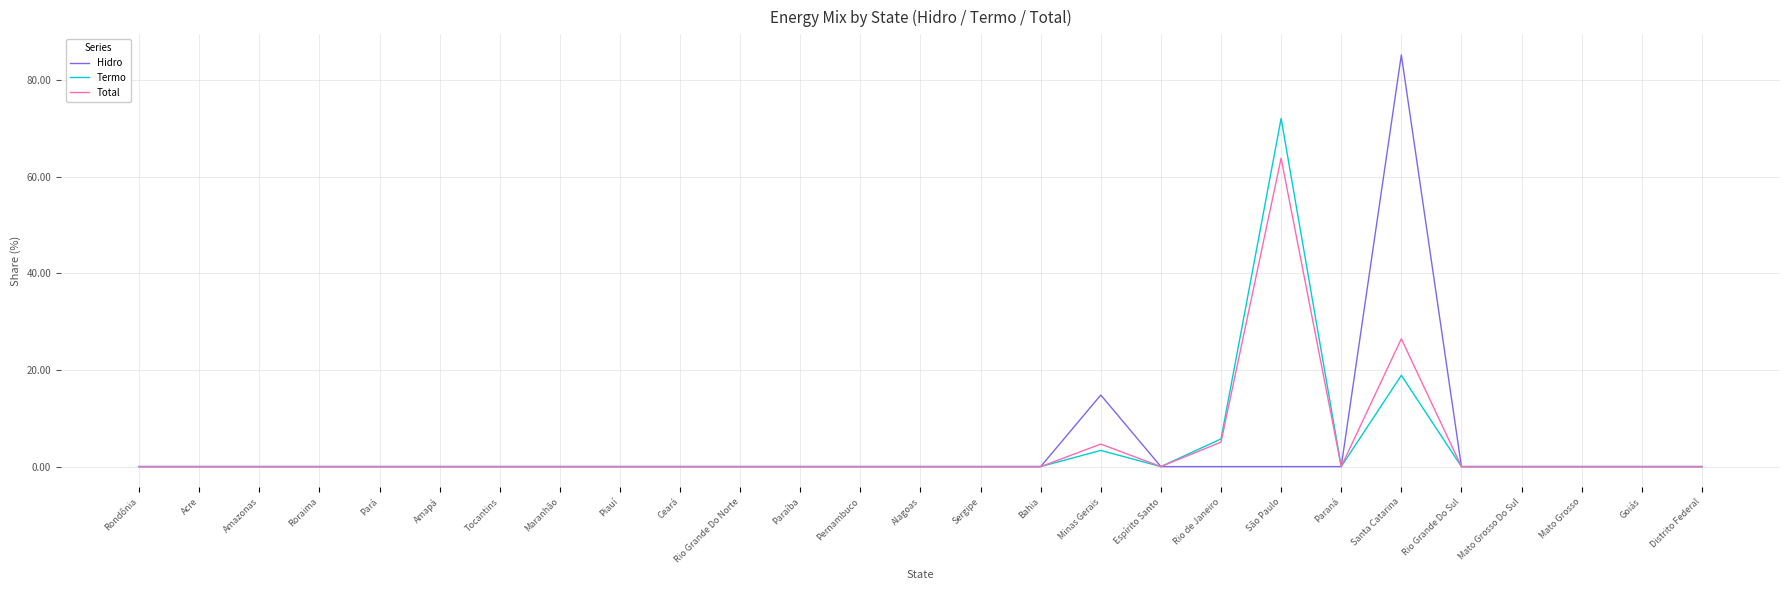

Which label corresponds to the largest value in the chart?

Santa Catarina